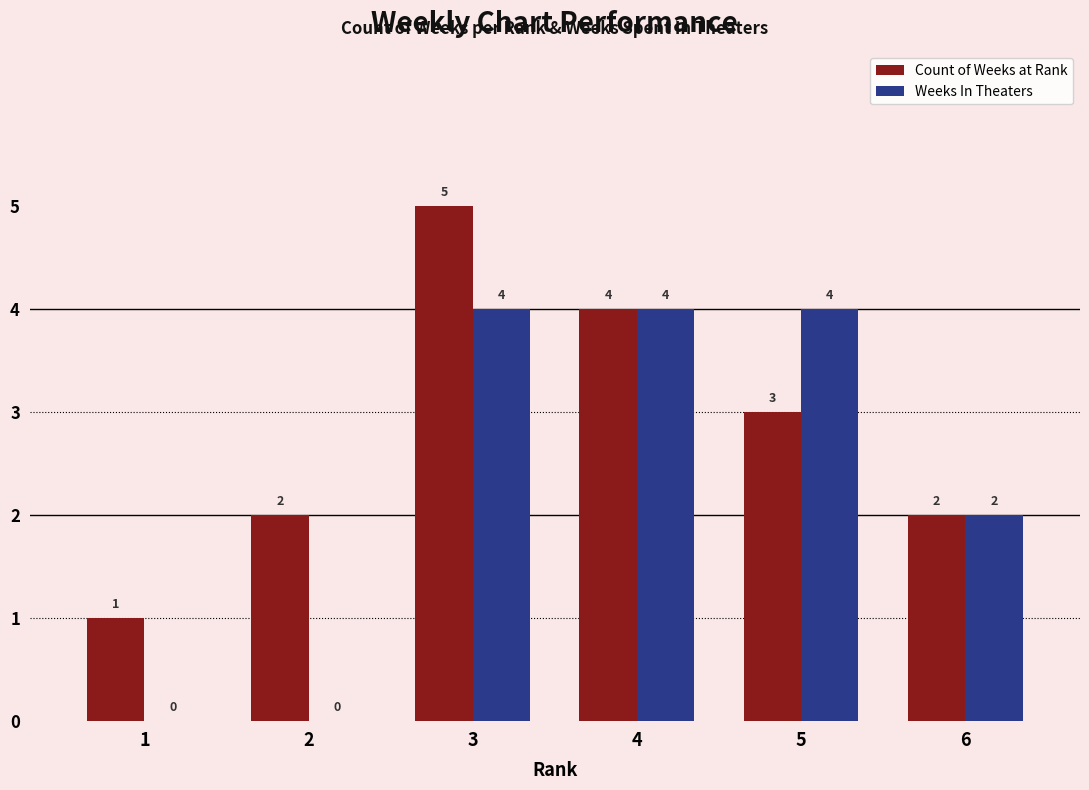

What is the sum of all Count of Weeks at Rank values?

17